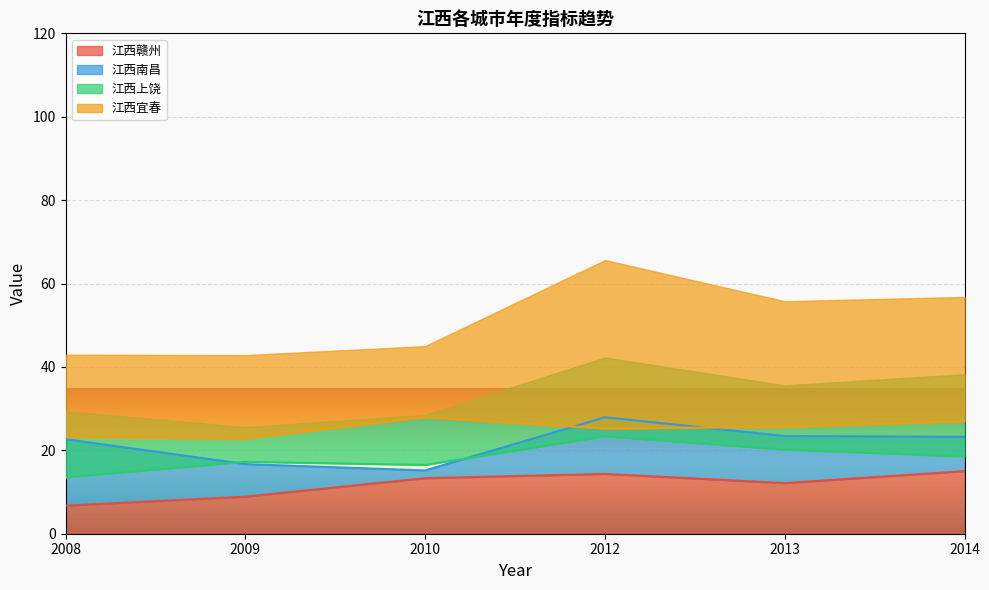

True or false: 江西上饶 has more than 0 interior local peaks.

True